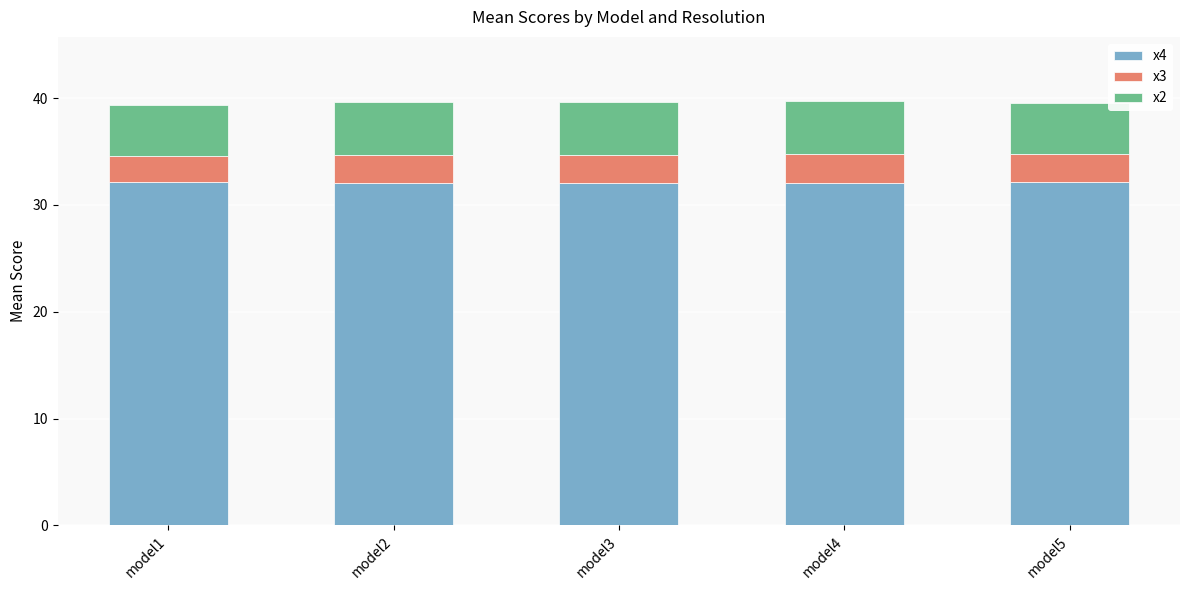

What is the total value across all series at model2?

39.6